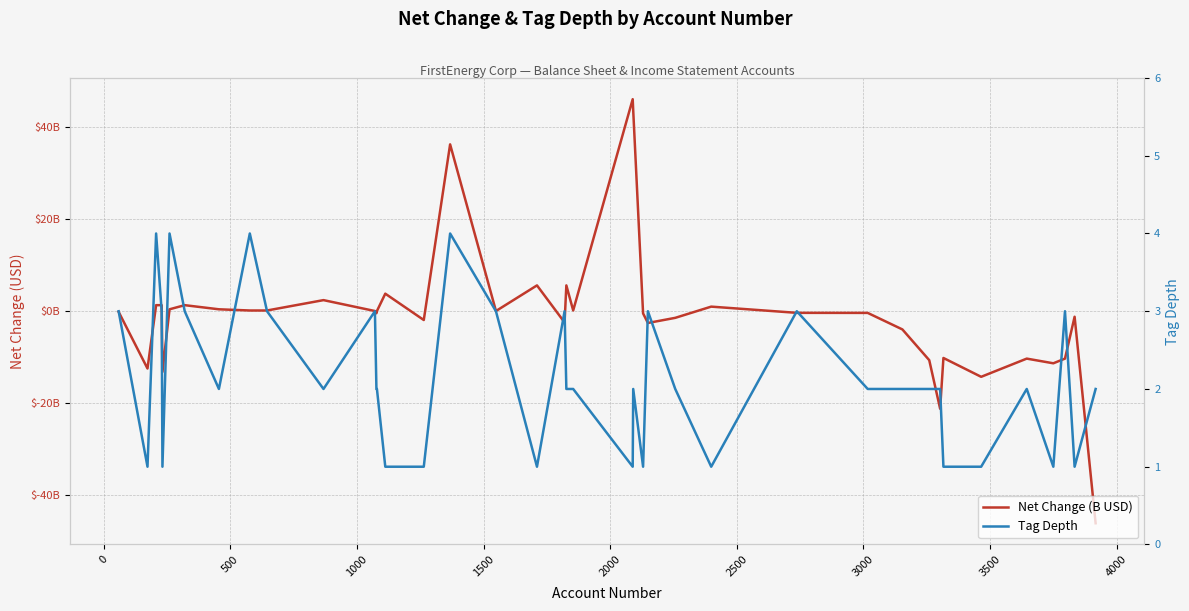

How many interior local peaks does the Tag Depth series have?

11